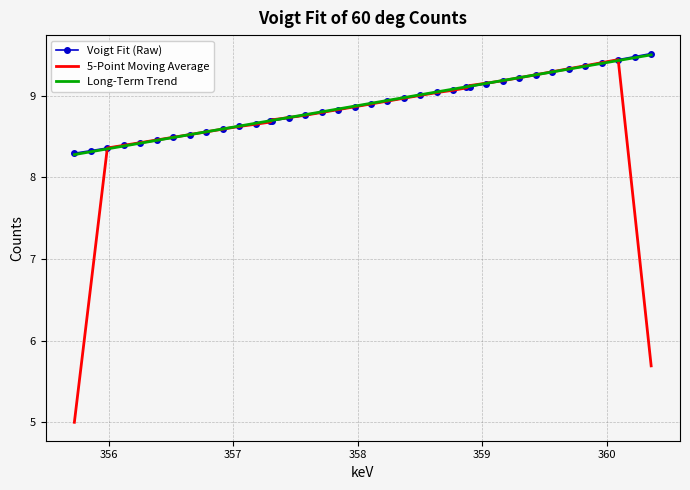

What are all the series names shown in the legend?

Voigt Fit (Raw), 5-Point Moving Average, Long-Term Trend